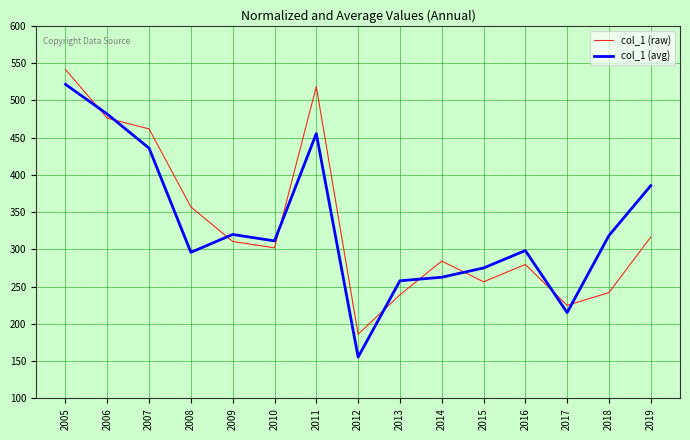

How many values in the col_1 (raw) series are below 301?

7